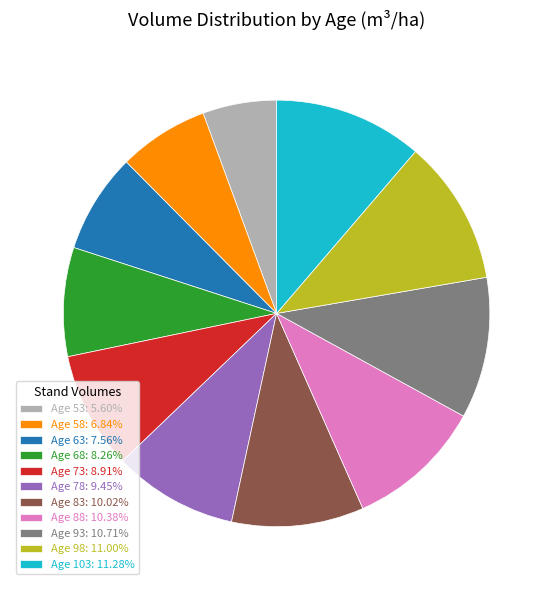

Does Age 58 account for over 50% of the chart?

No